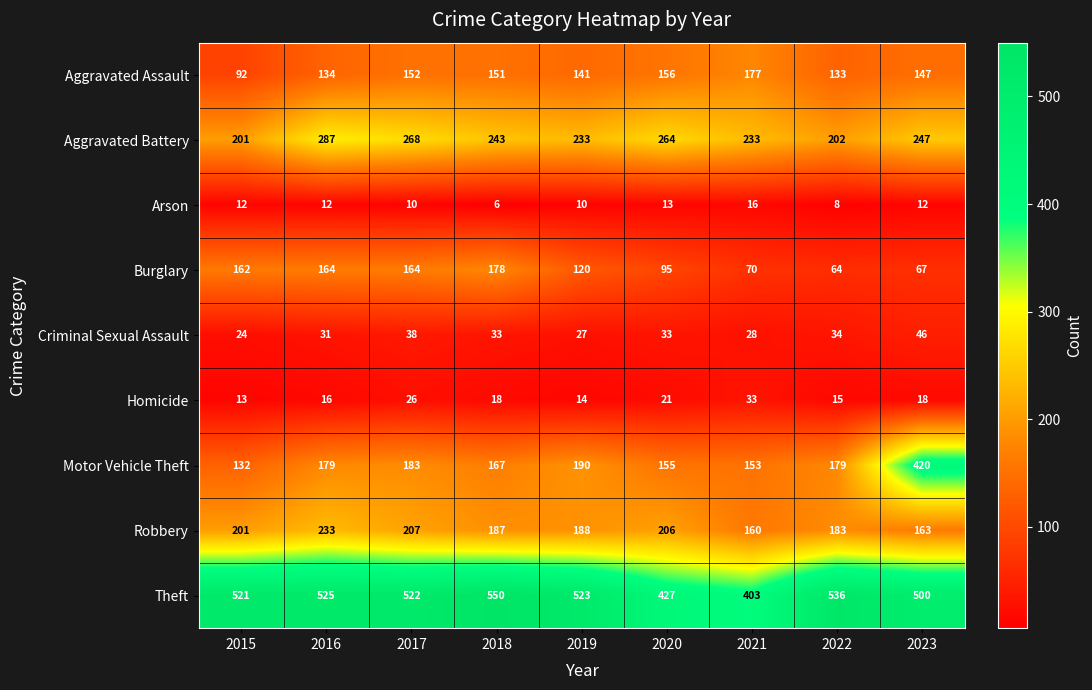

Which series has the largest total across all categories?

Theft